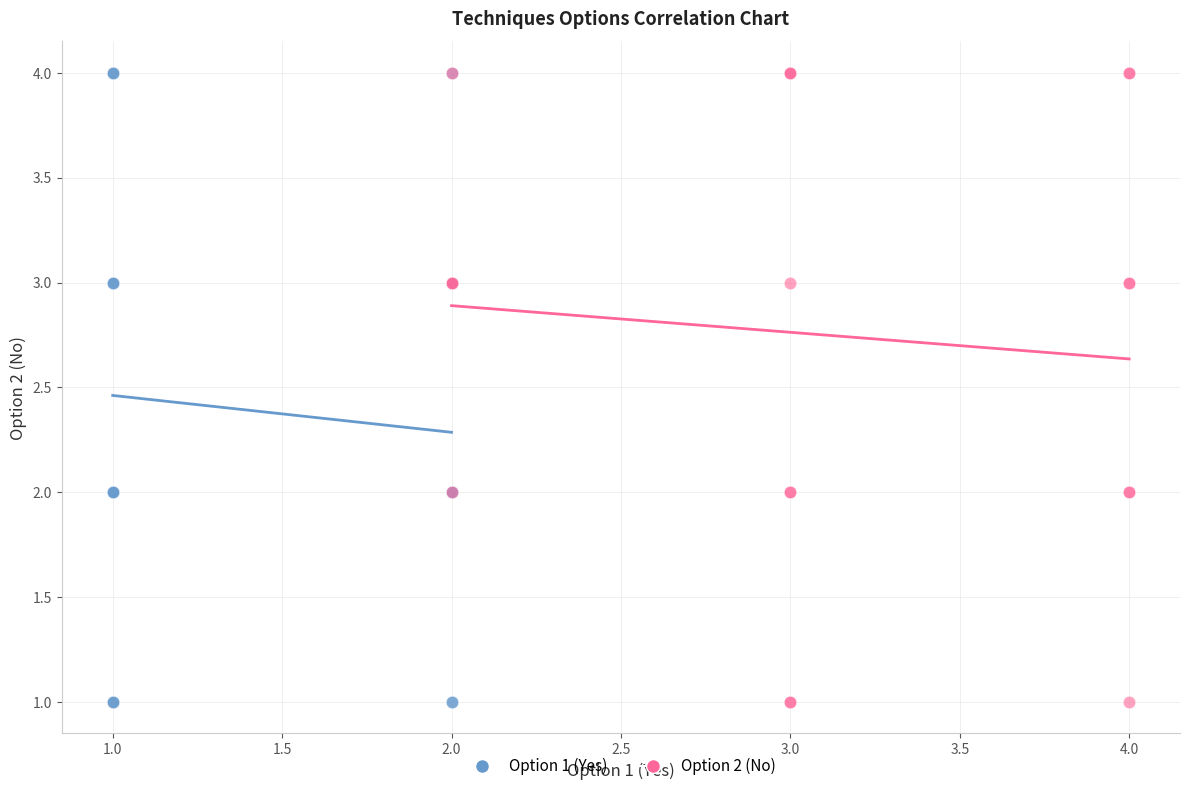

What are all the series names shown in the legend?

Option 1 (Yes), Option 2 (No)